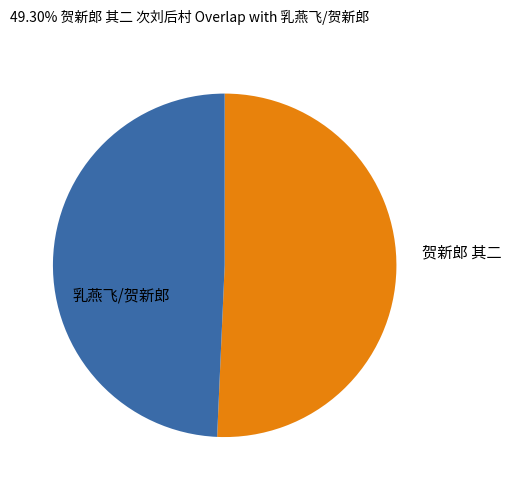

Is there any slice that represents more than half of the pie?

Yes